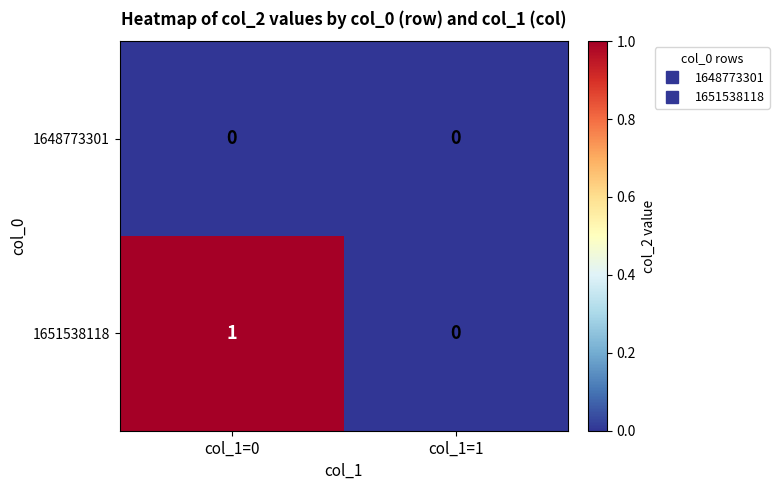

List the series in order of their overall mean, lowest first.

1648773301, 1651538118